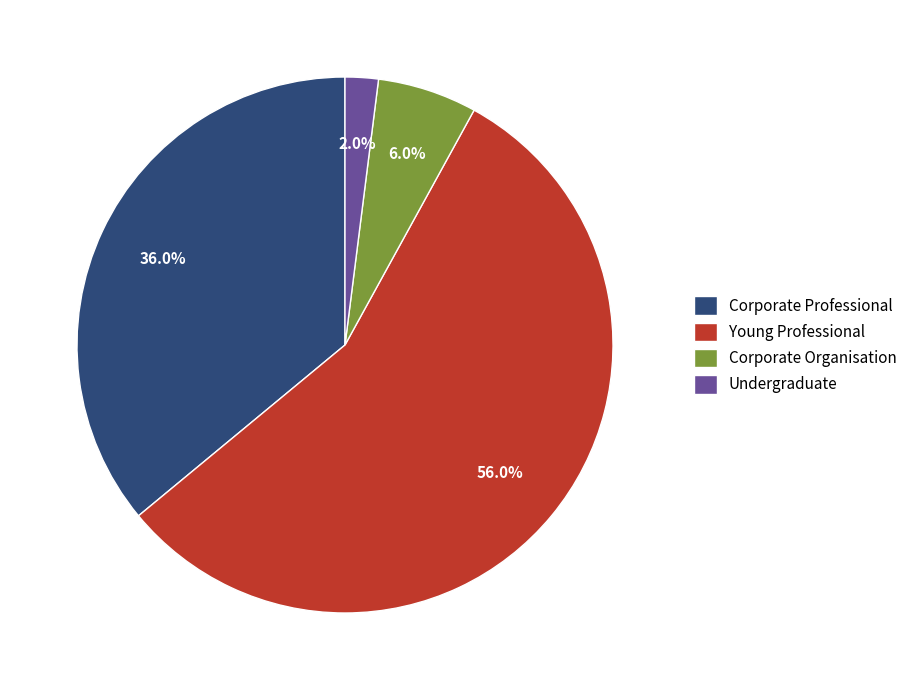

Rank the categories by value from lowest to highest.

Undergraduate, Corporate Organisation, Corporate Professional, Young Professional